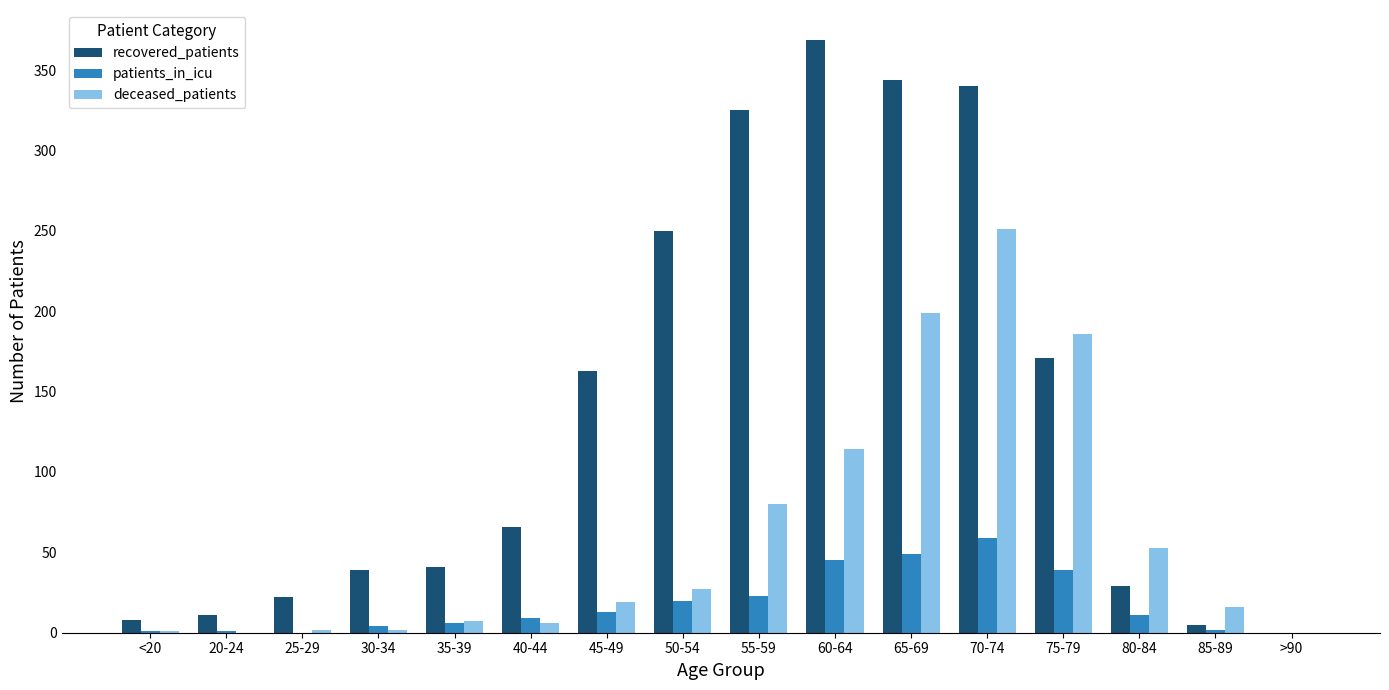

The patients_in_icu series shows 0 at >90. True or false?

True